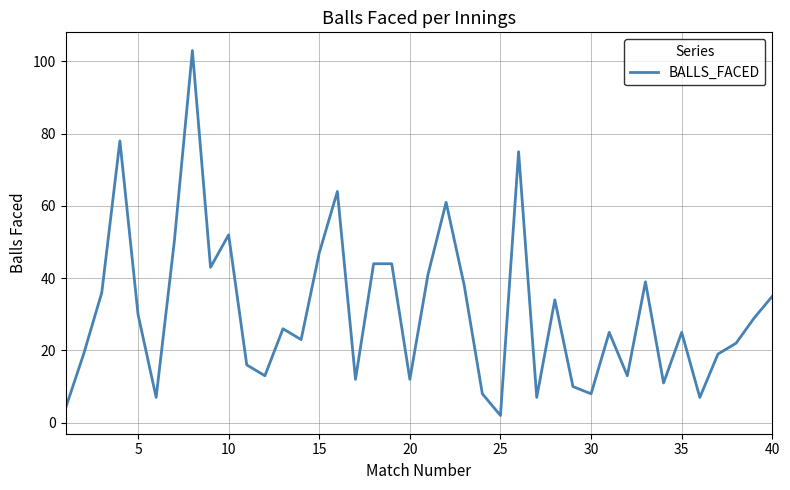

What is the difference between the maximum and minimum values?

101